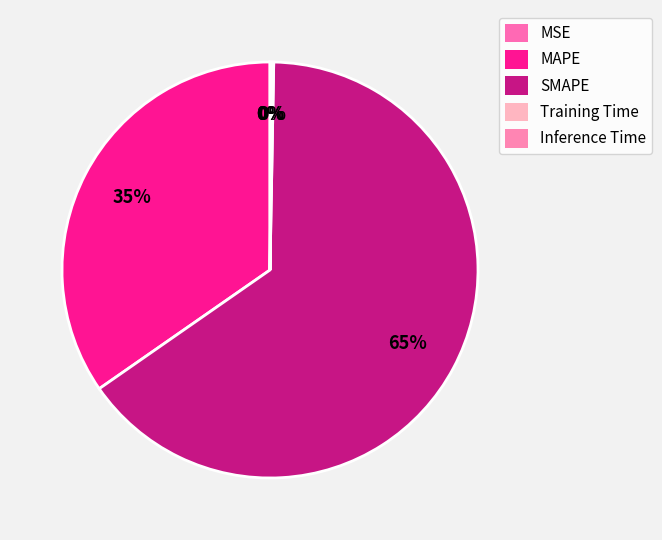

Count the number of slices in the pie.

5